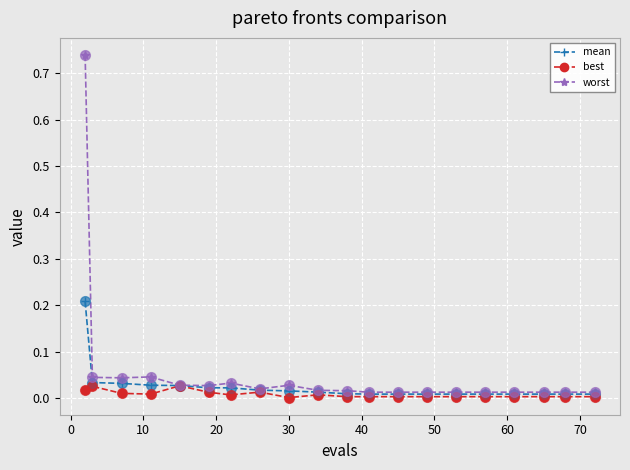

Which series has the largest range (max minus min)?

worst